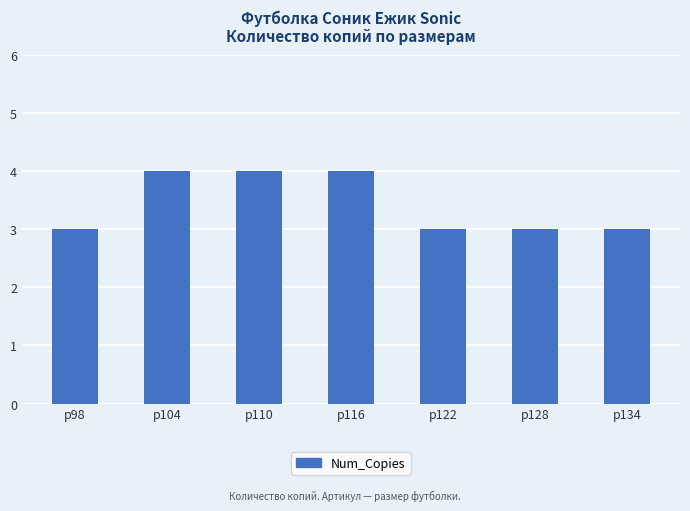

What is the maximum value shown in the chart?

4